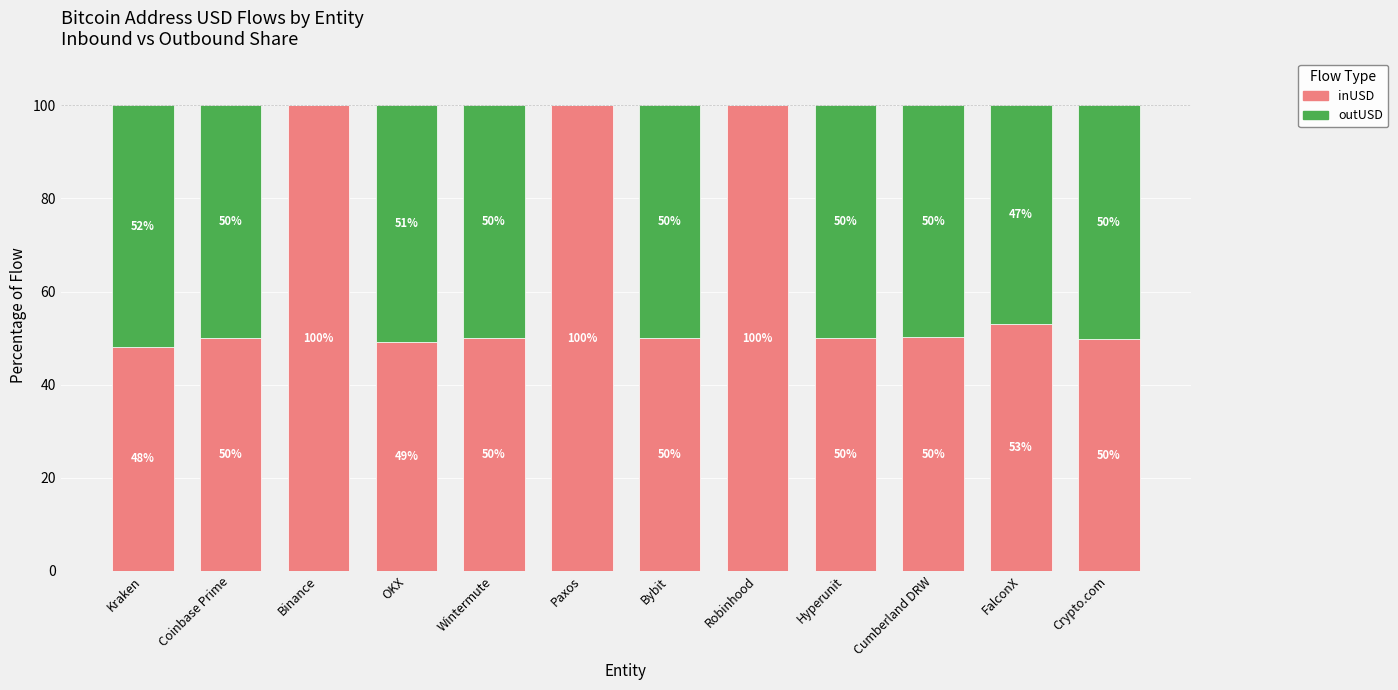

What is the highest value of the inUSD series?

100.0